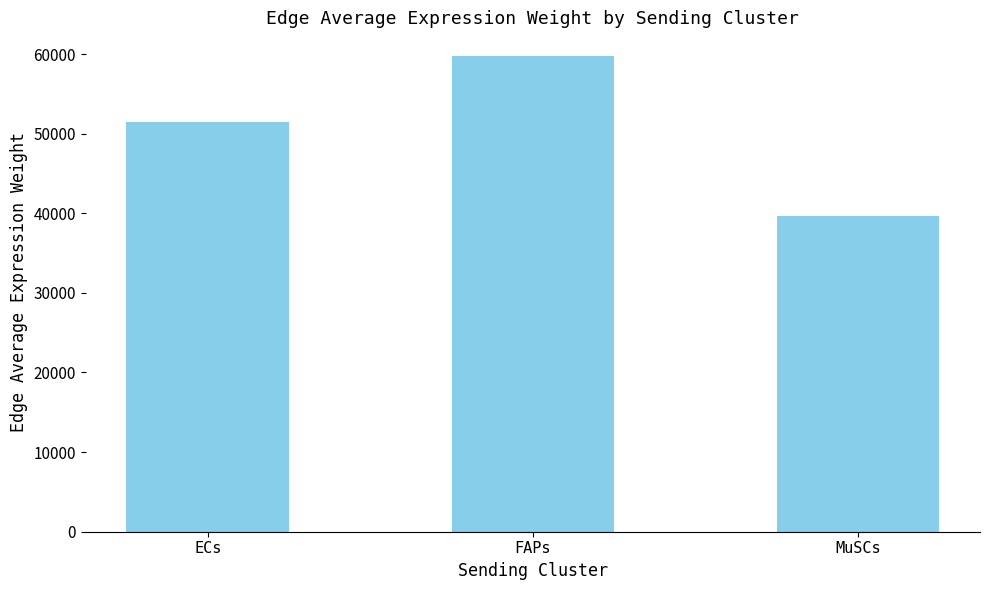

Where does the data first go above 51417?

ECs